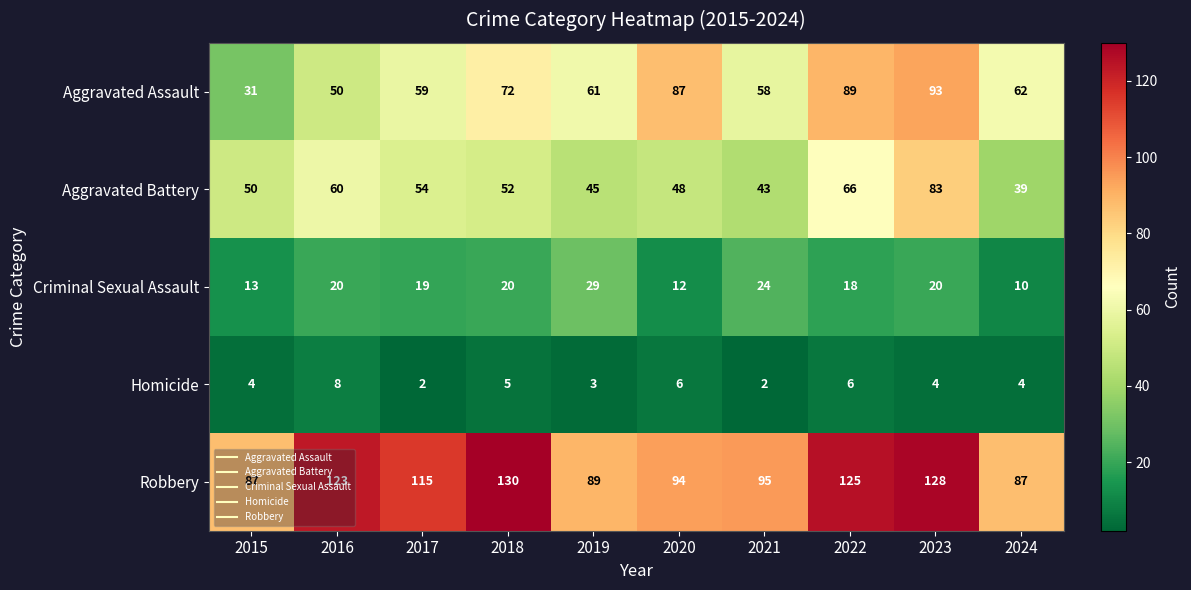

Which series has the widest spread of values?

Aggravated Assault